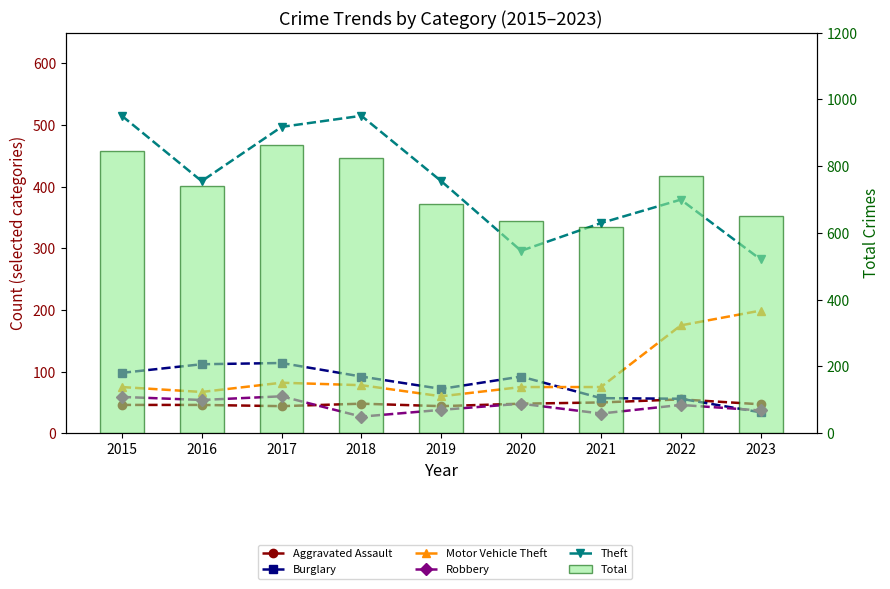

What is the spread (max minus min) of values at 2022?

723